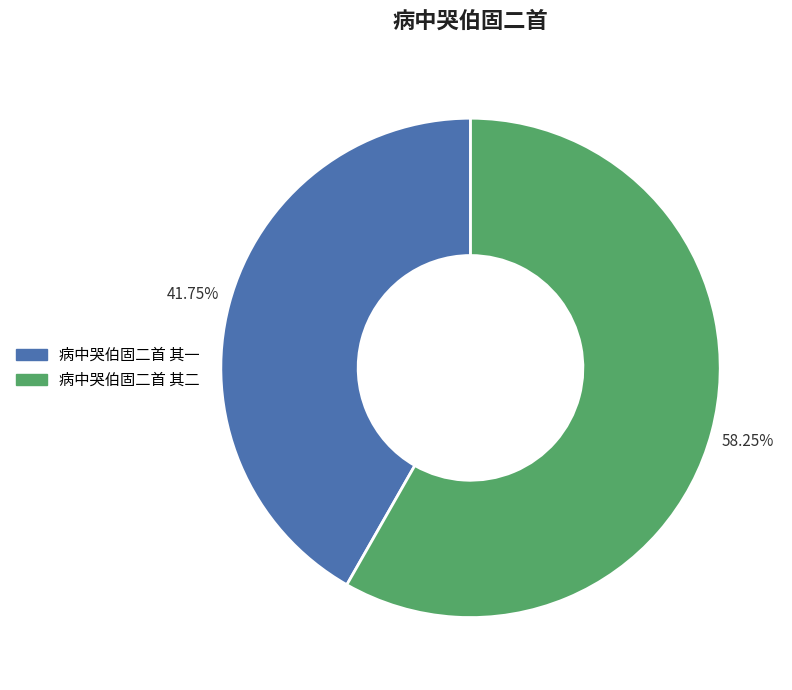

To the nearest percent, what is the average slice percentage?

50%